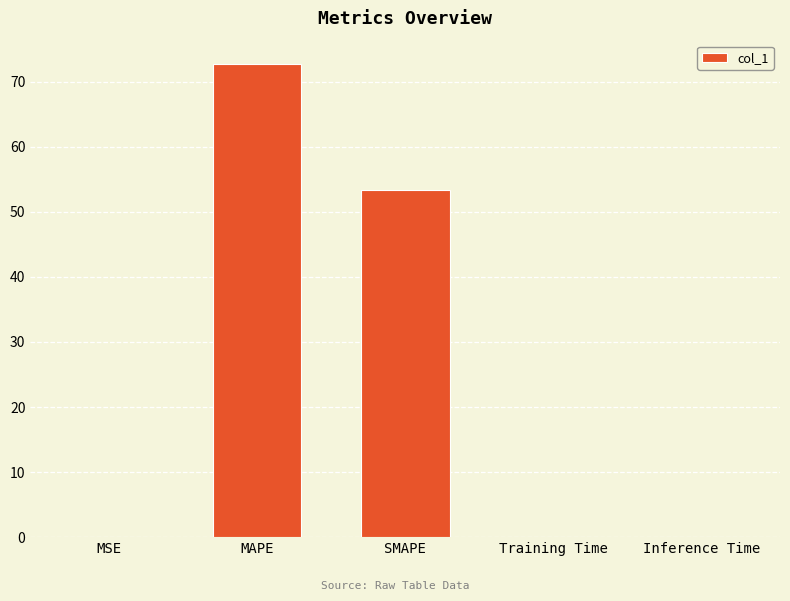

At which label is the value closest to 36?

SMAPE